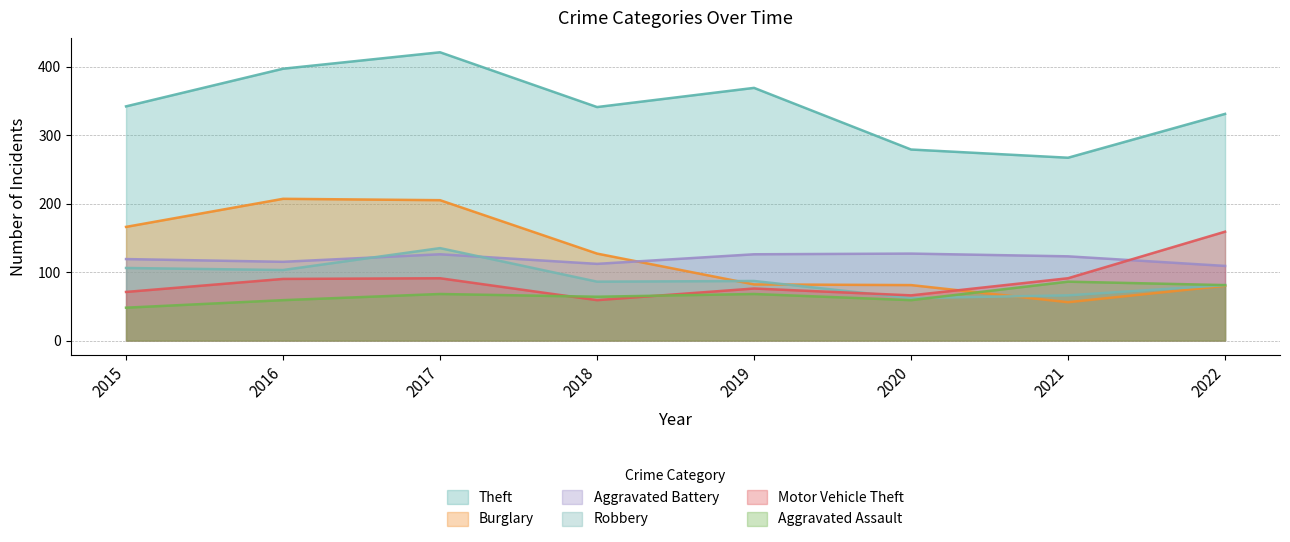

How many categories are shown in the chart?

8